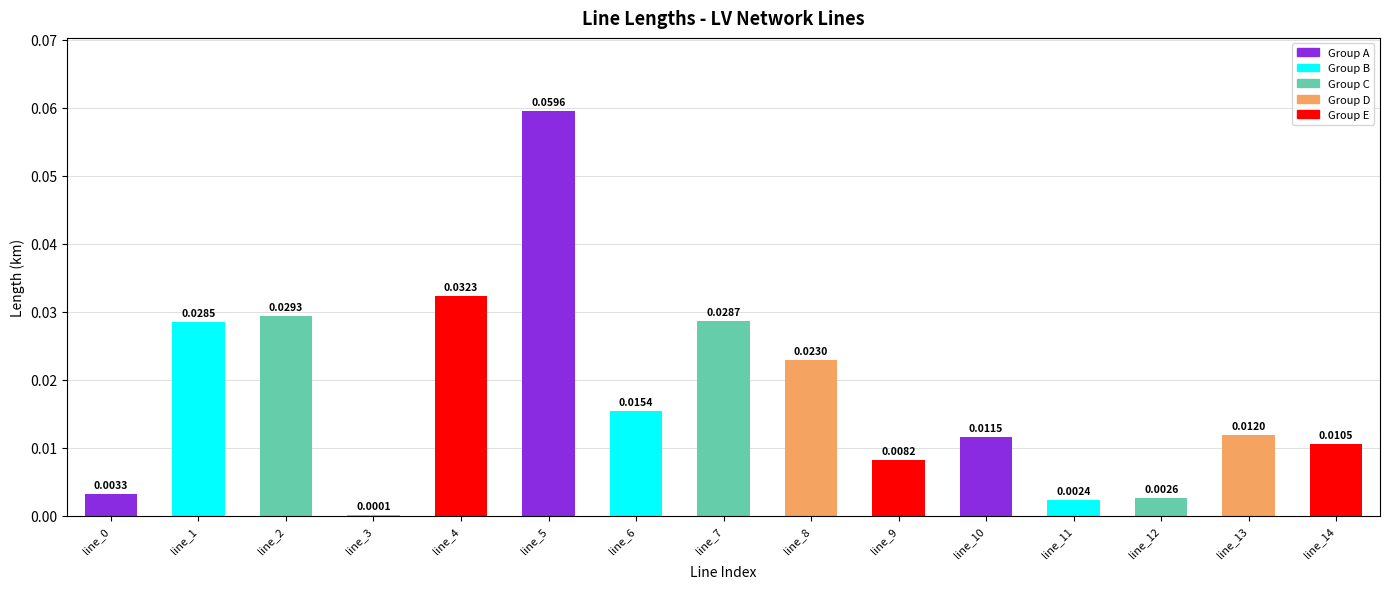

Which category has the highest value across all series?

line_5